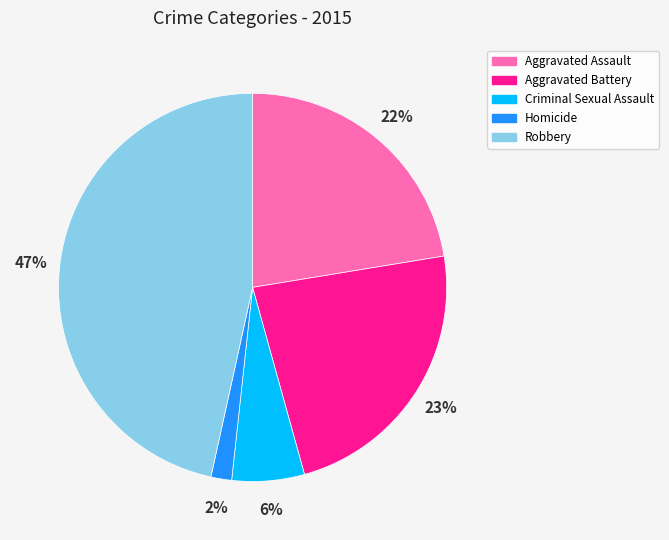

Which slice is the smallest?

Homicide